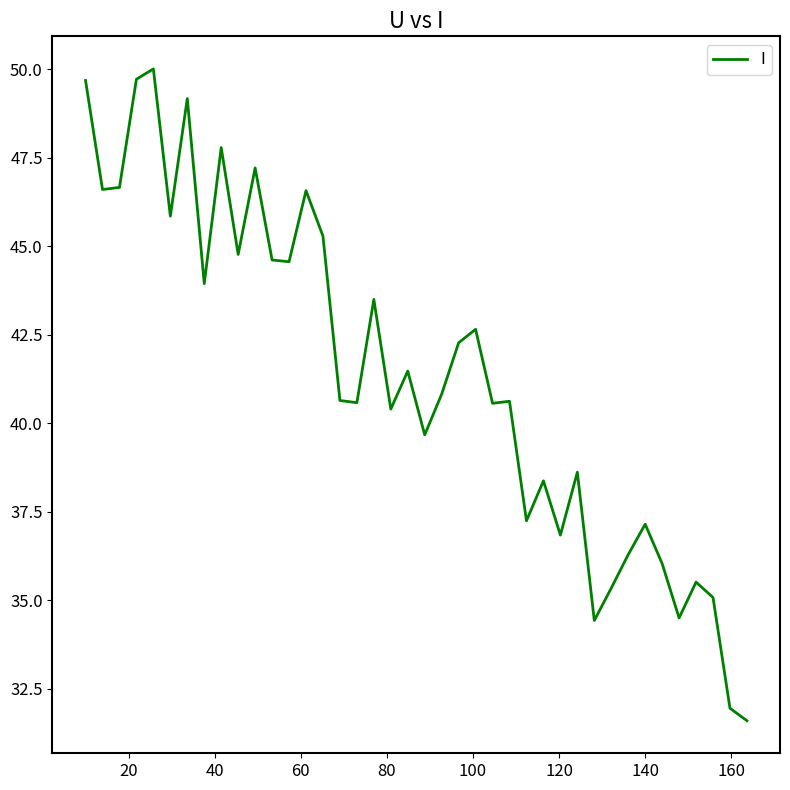

What is the maximum value shown in the chart?

50.0